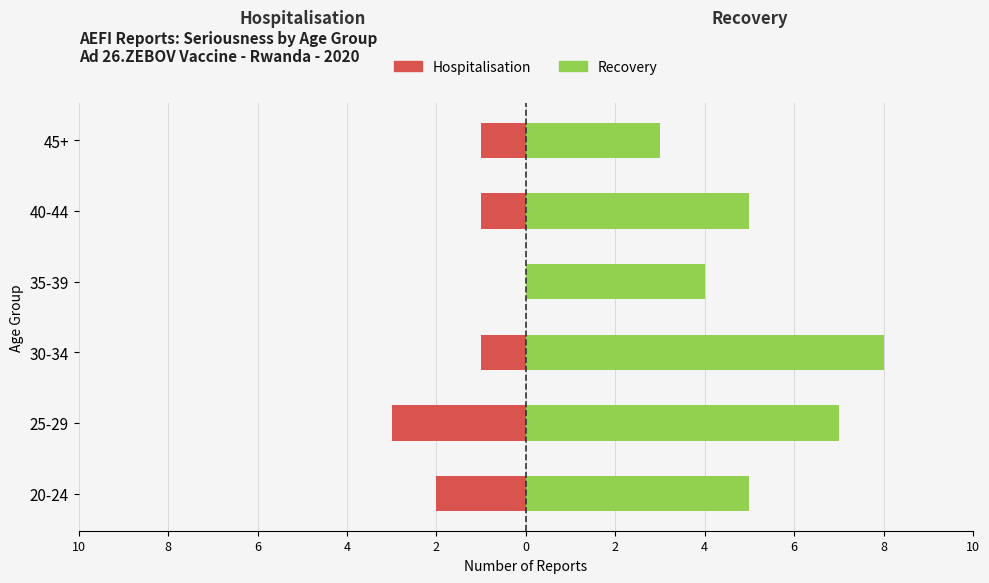

Is it true that Hospitalisation equals -3 at 8?

True